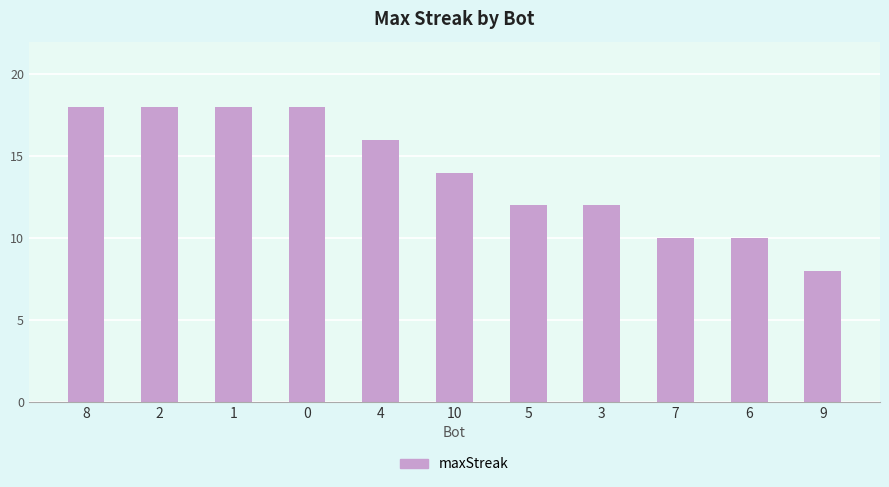

What is the label of the 1st bar from the left?

8